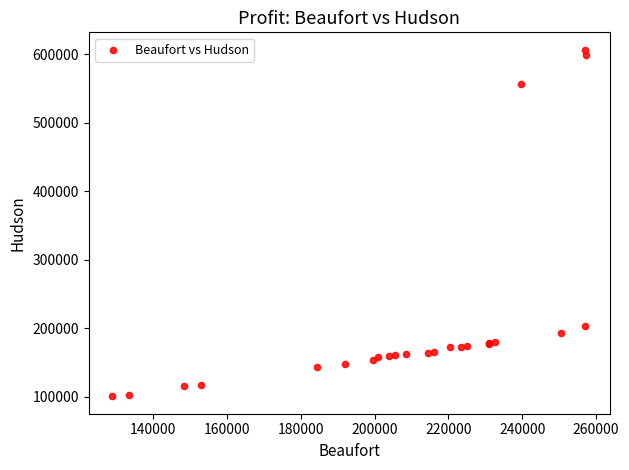

What Y value in the scatter plot is closest to 353574?

203125.0